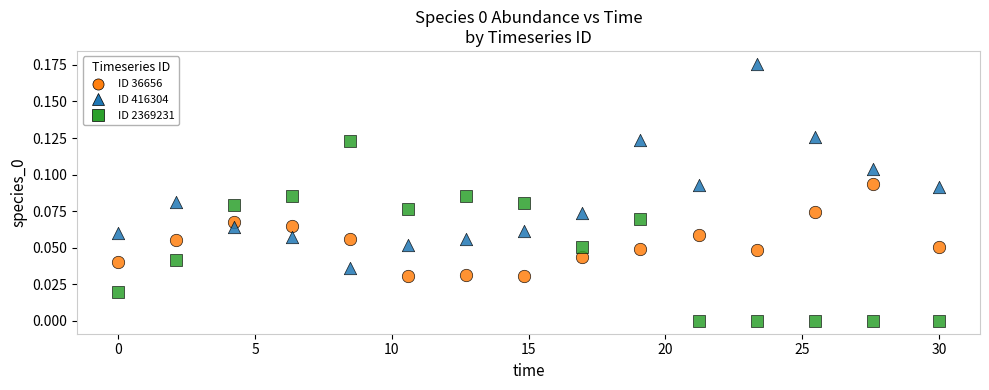

Across all data points, what is the range of X values (max minus min)?

30.0